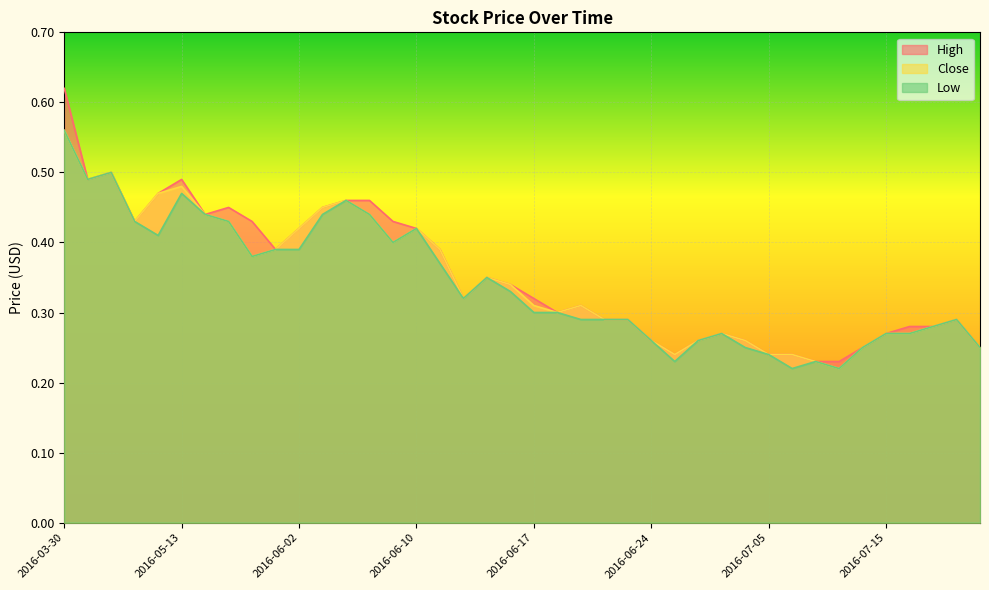

What is the difference between the second highest and minimum values in the High series?

0.3